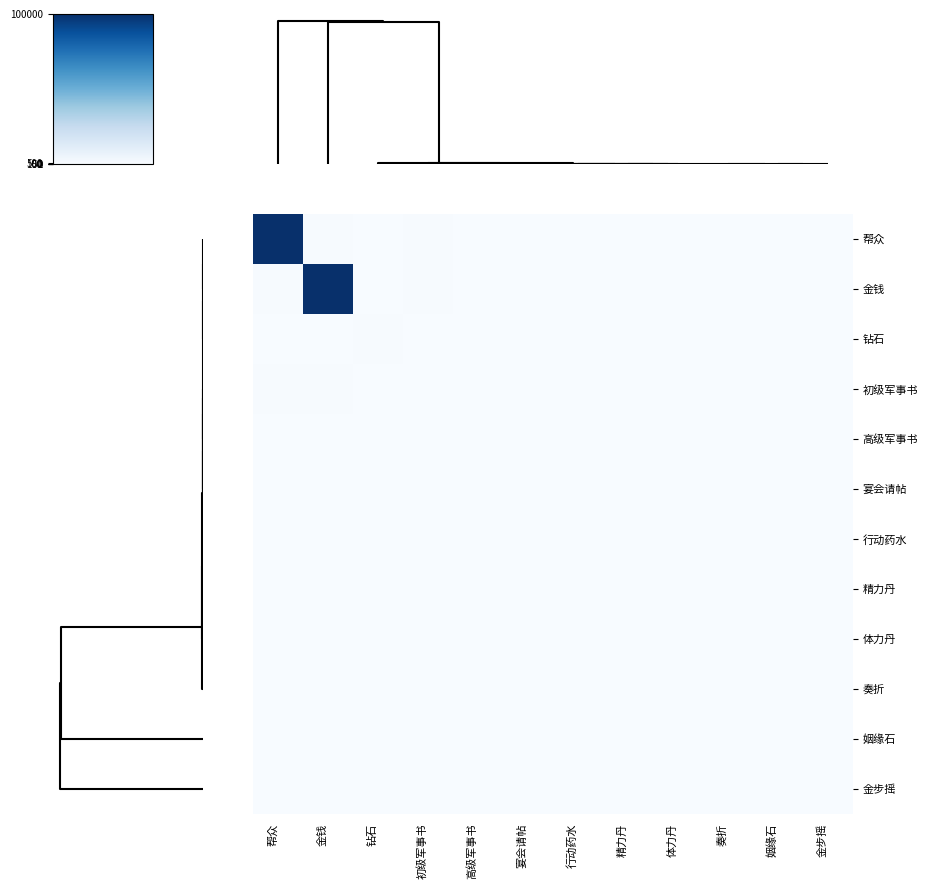

What is the minimum value shown in the chart?

1